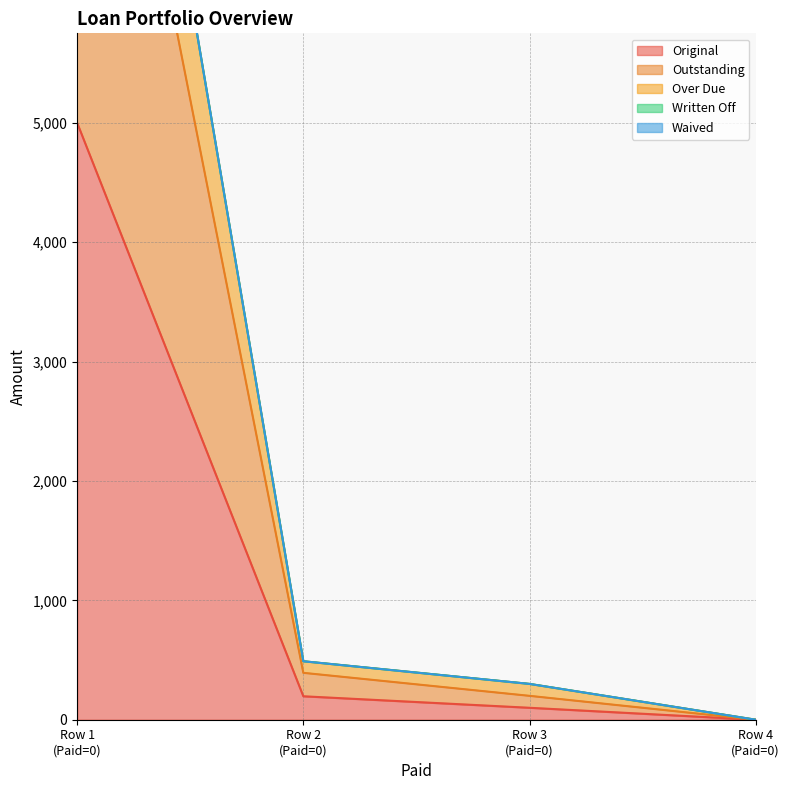

What is the difference between the maximum and minimum values in the Original series?

5000.0